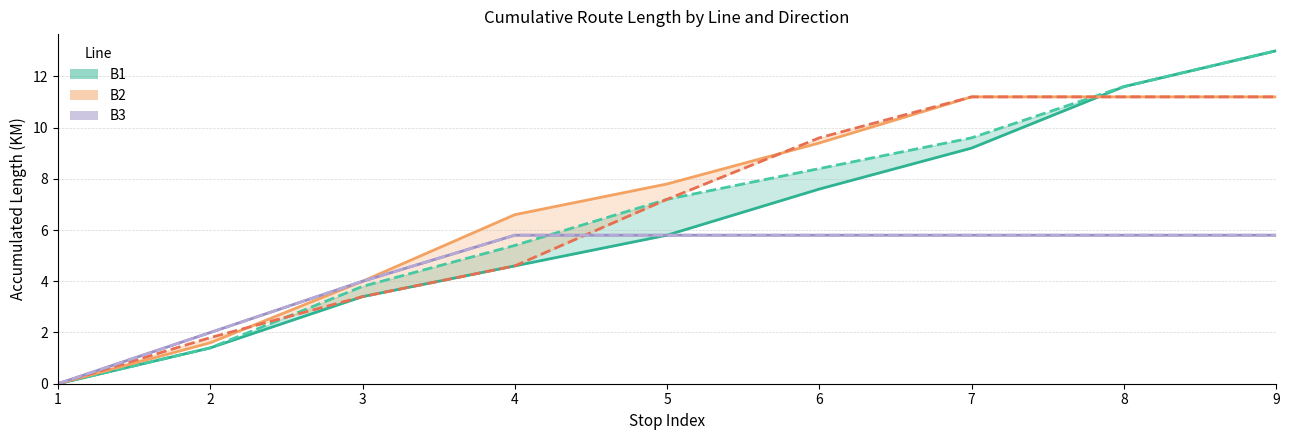

At which label does B2 < reach its peak?

7